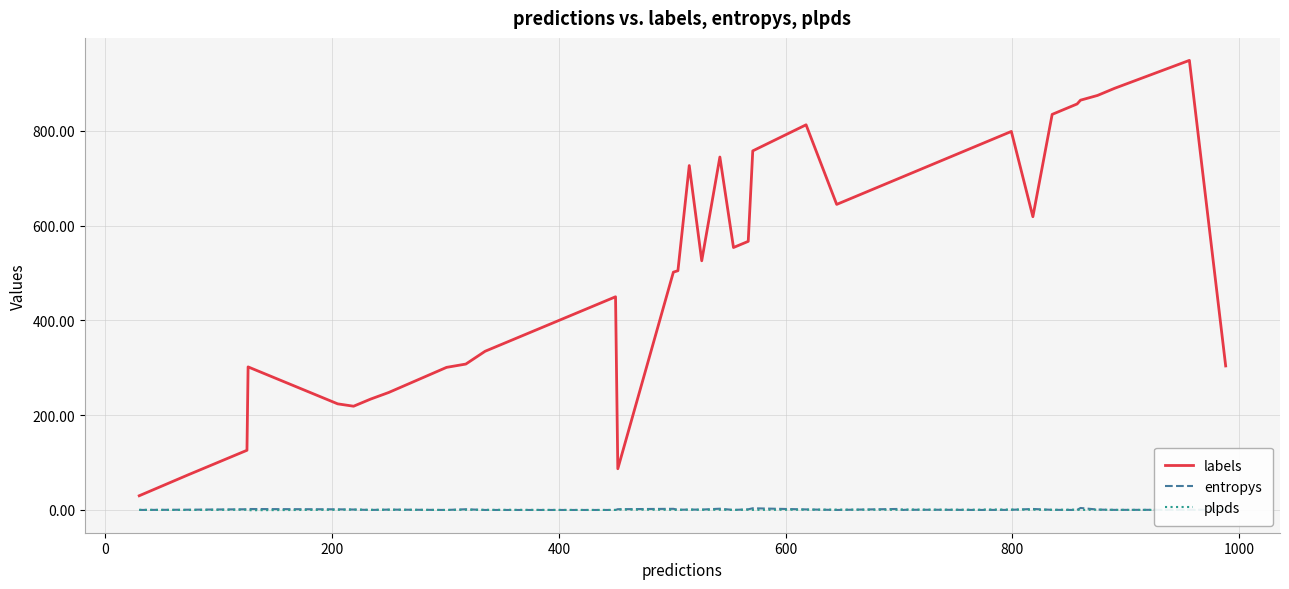

What is the lowest value of the labels series?

30.0